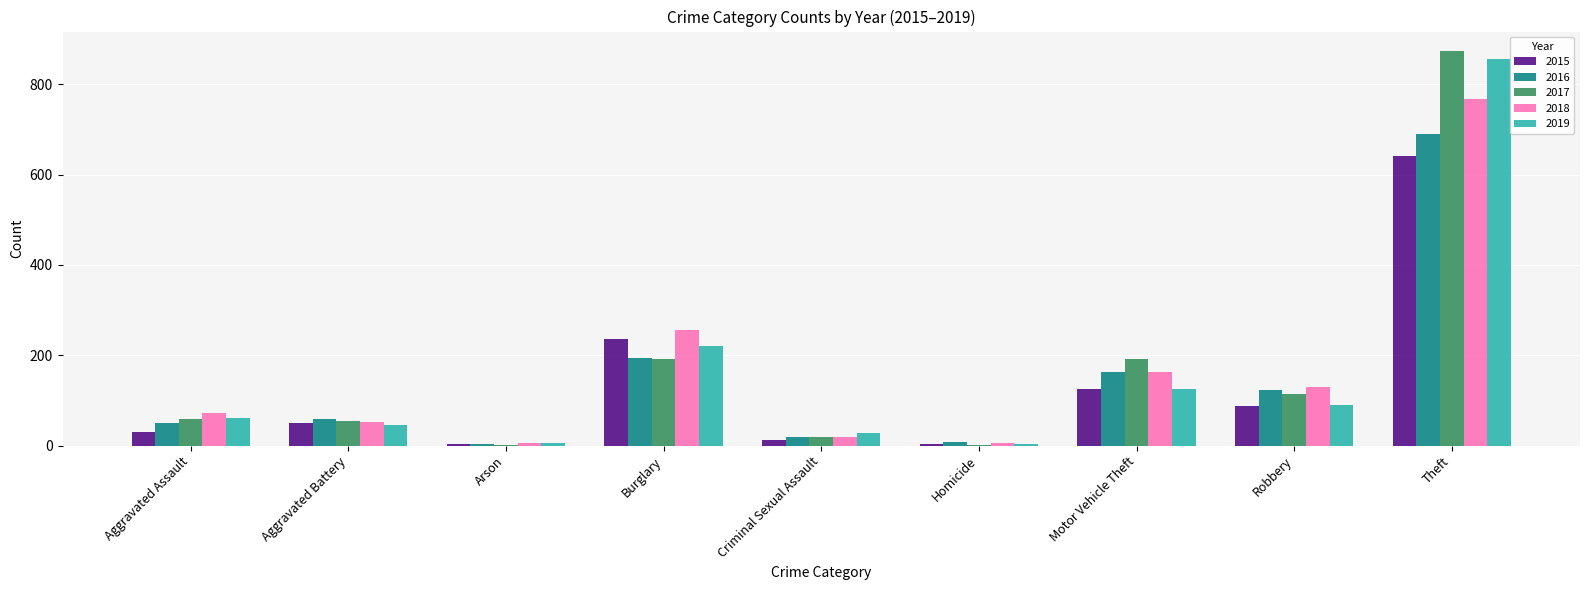

At which label is 2015 closest to 322?

Burglary